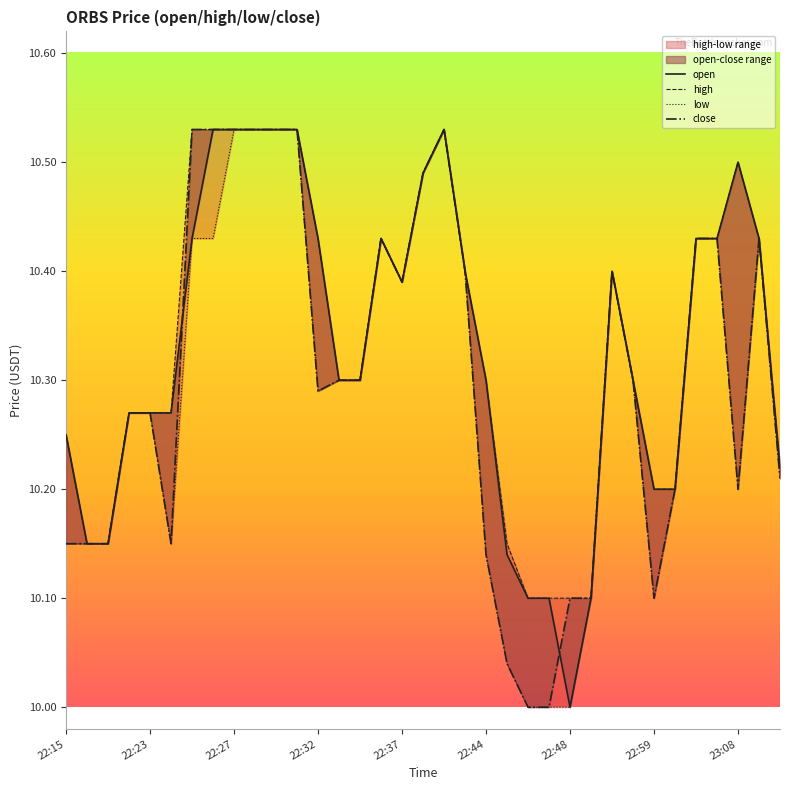

True or false: high and low cross at least once.

False